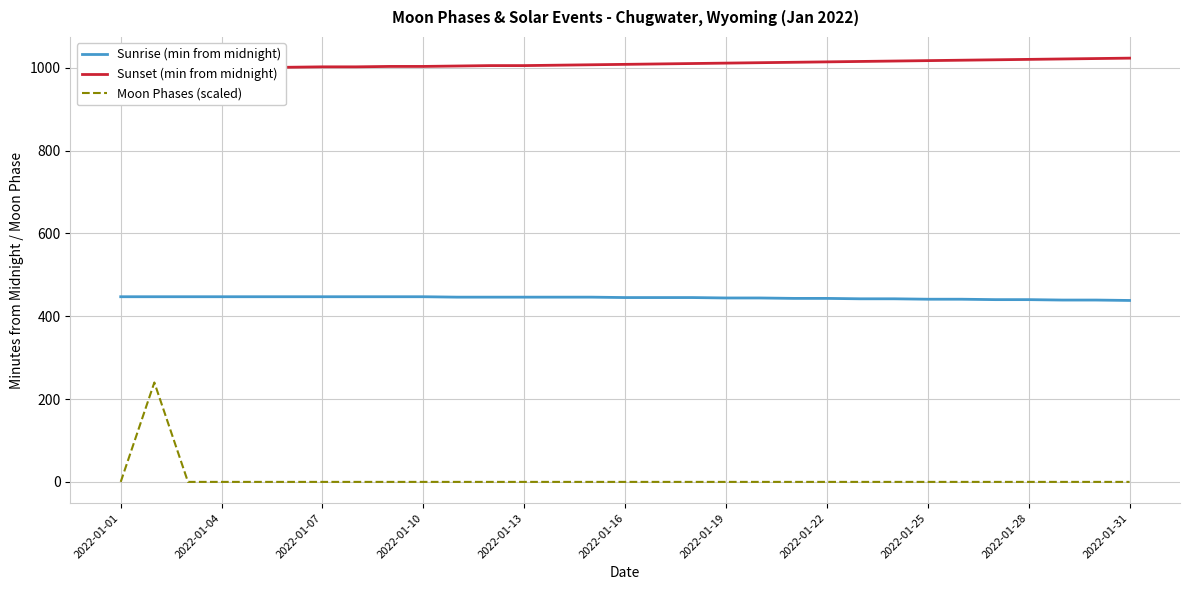

Which series has the widest spread of values?

Moon Phases (scaled)